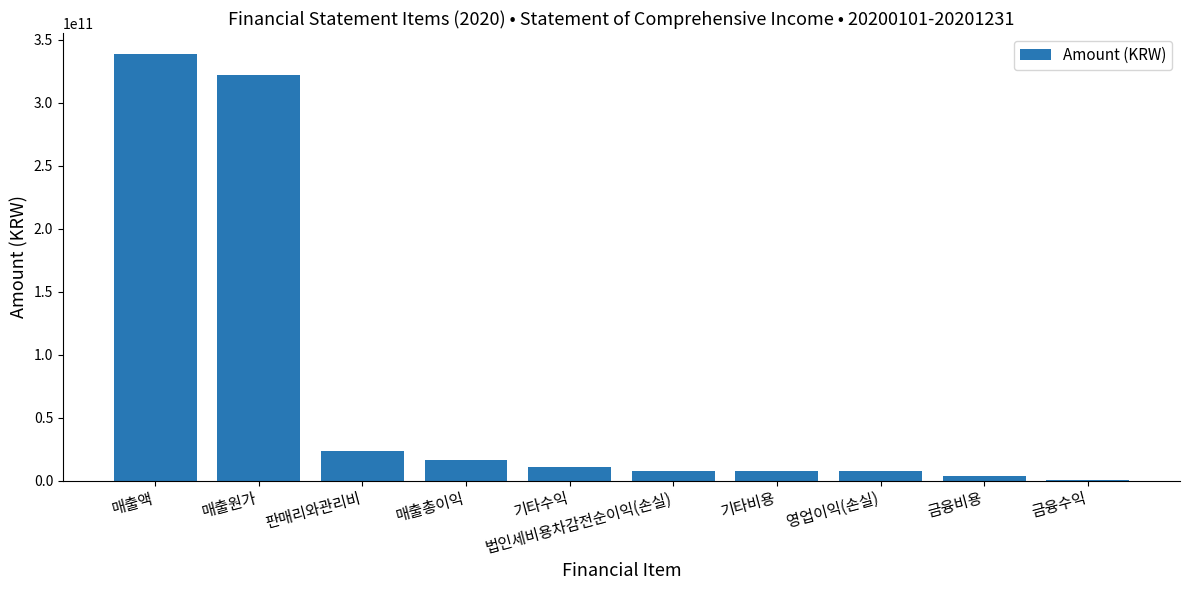

What is the maximum value shown in the chart?

338581043382